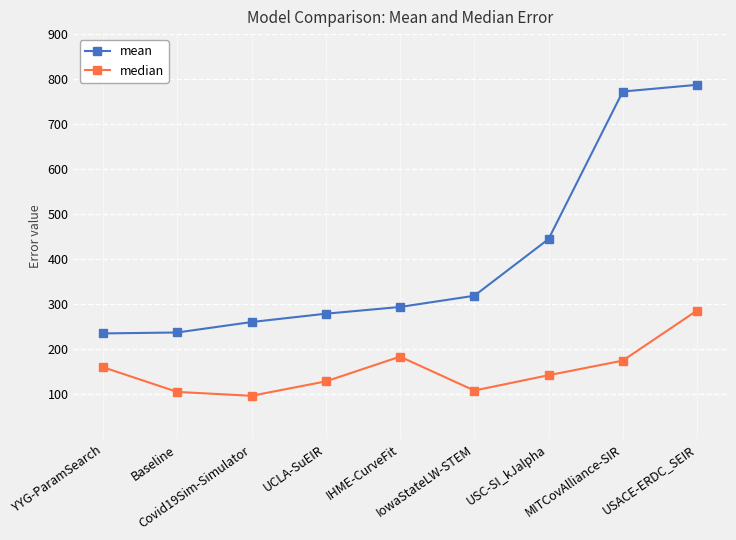

Which series has the widest spread of values?

mean